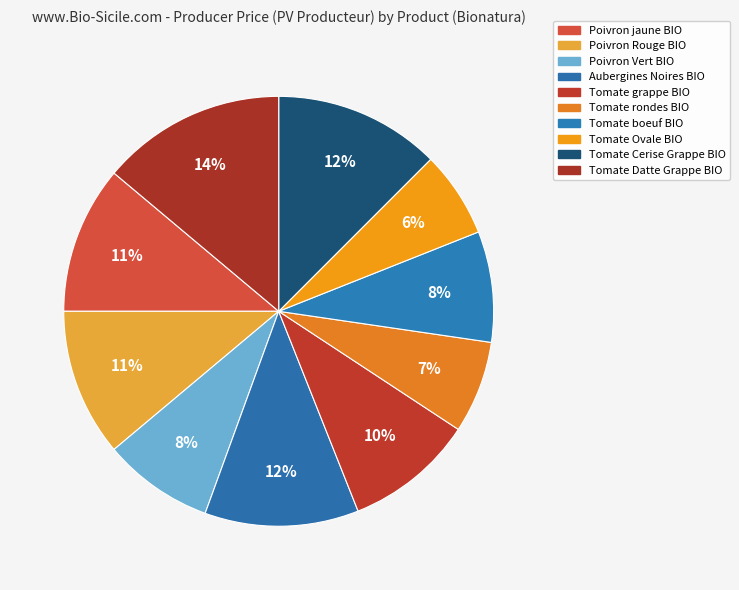

Is there any slice that represents more than half of the pie?

No